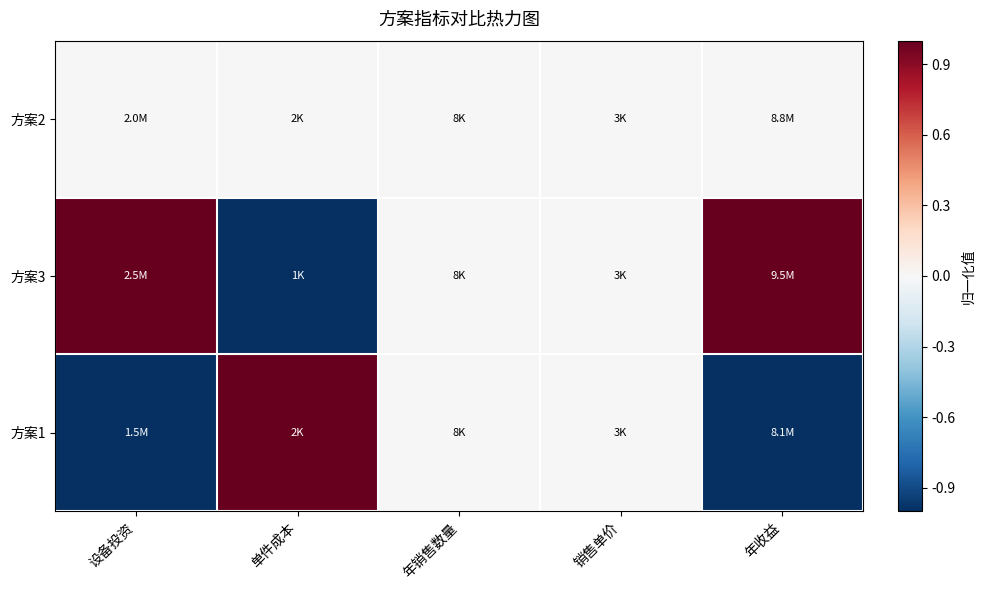

Reading left to right, transcribe all the data shown in this chart.

方案2: 设备投资=0	单件成本=0	年销售数量=0	销售单价=0	年收益=0
方案3: 设备投资=1	单件成本=-1	年销售数量=0	销售单价=0	年收益=1
方案1: 设备投资=-1	单件成本=1	年销售数量=0	销售单价=0	年收益=-1